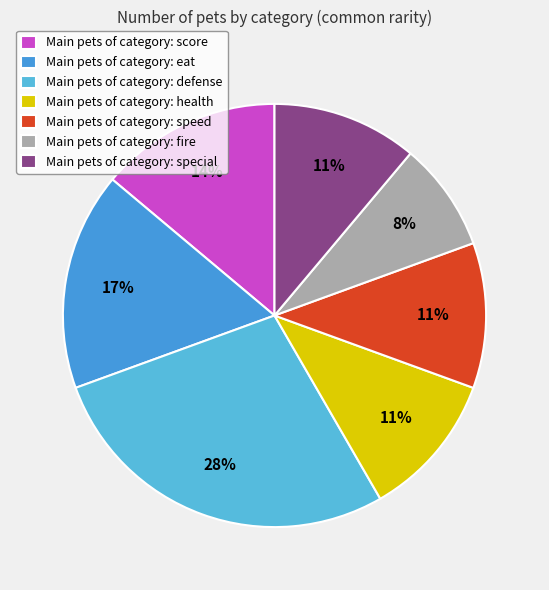

Count the number of slices in the pie.

7